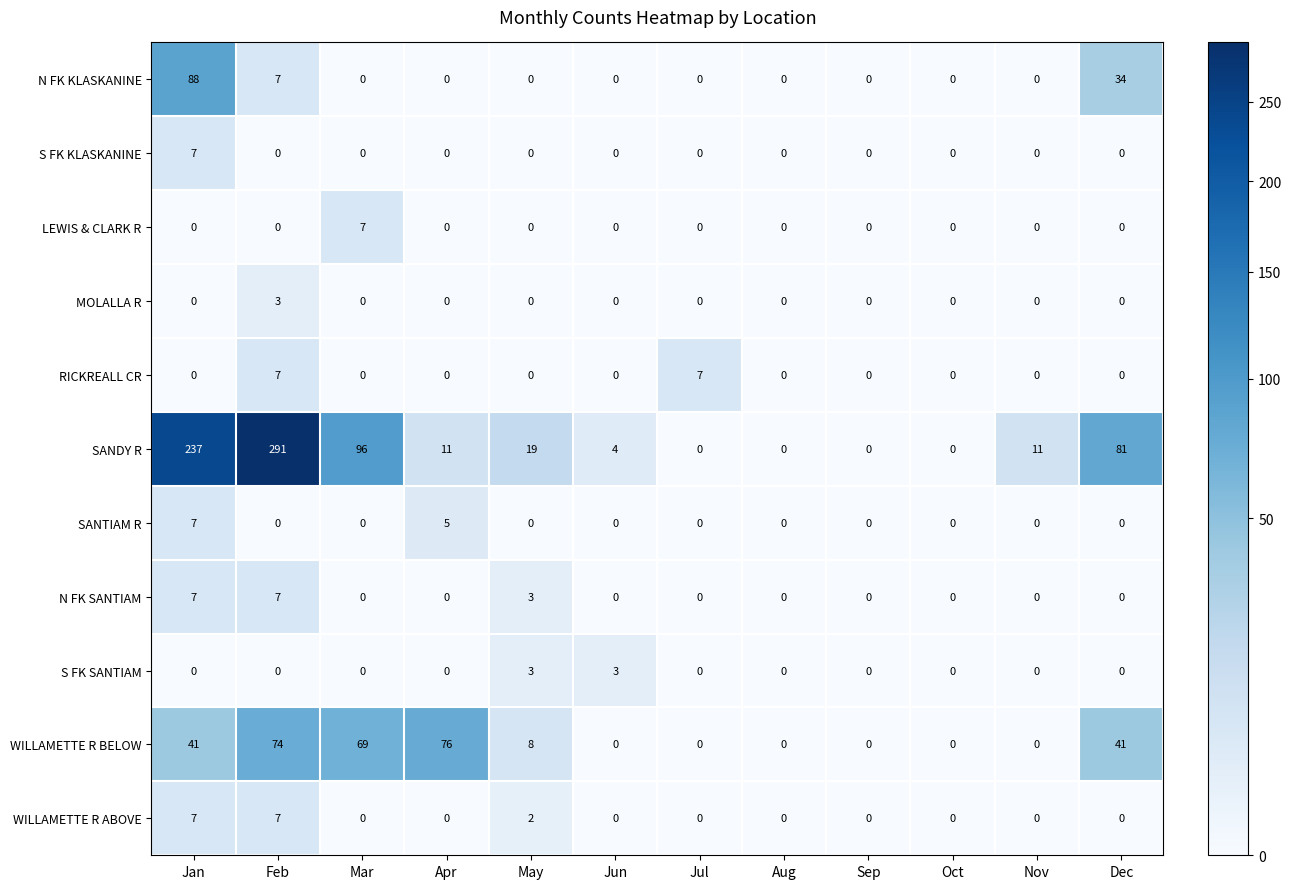

At which category does the chart reach its peak across all series?

Feb